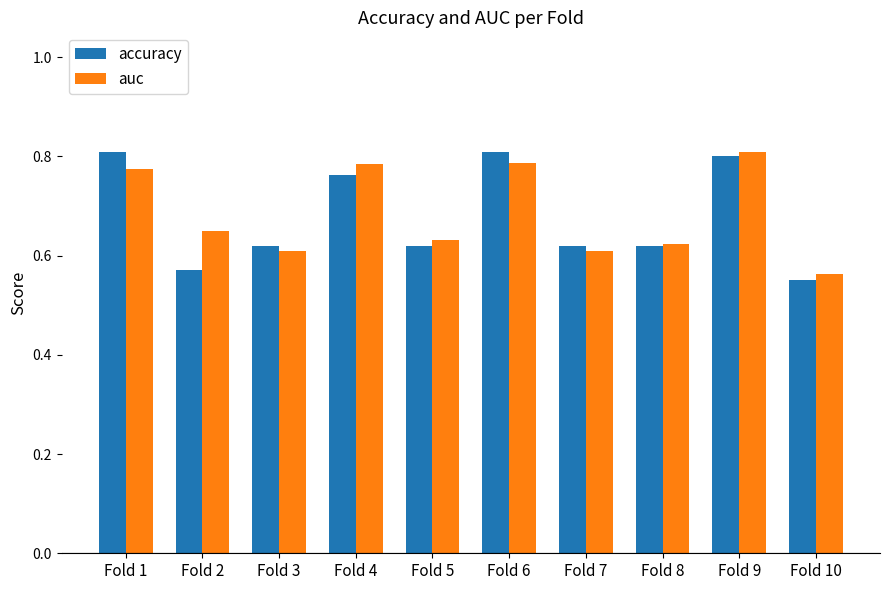

Count the number of data series in this chart.

2